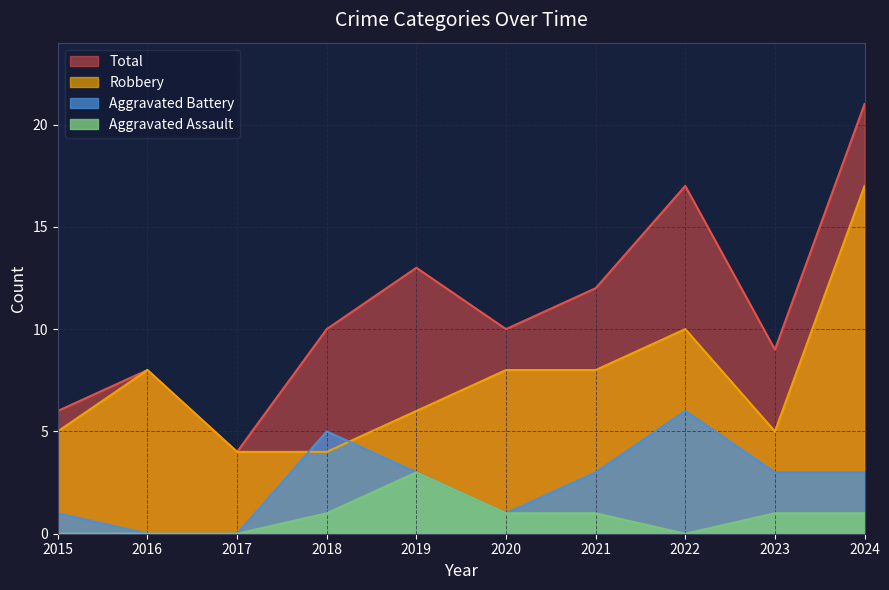

True or false: Total and Aggravated Battery intersect in this chart.

False